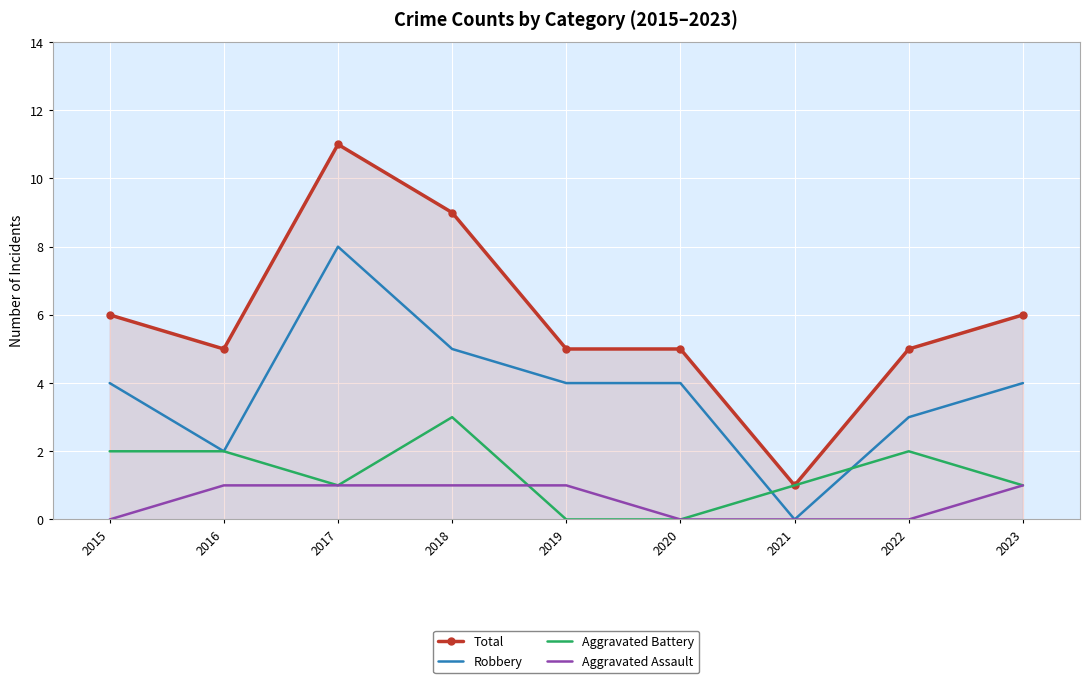

Is the value of Total at 2022 greater than the value of Robbery at 2020?

Yes